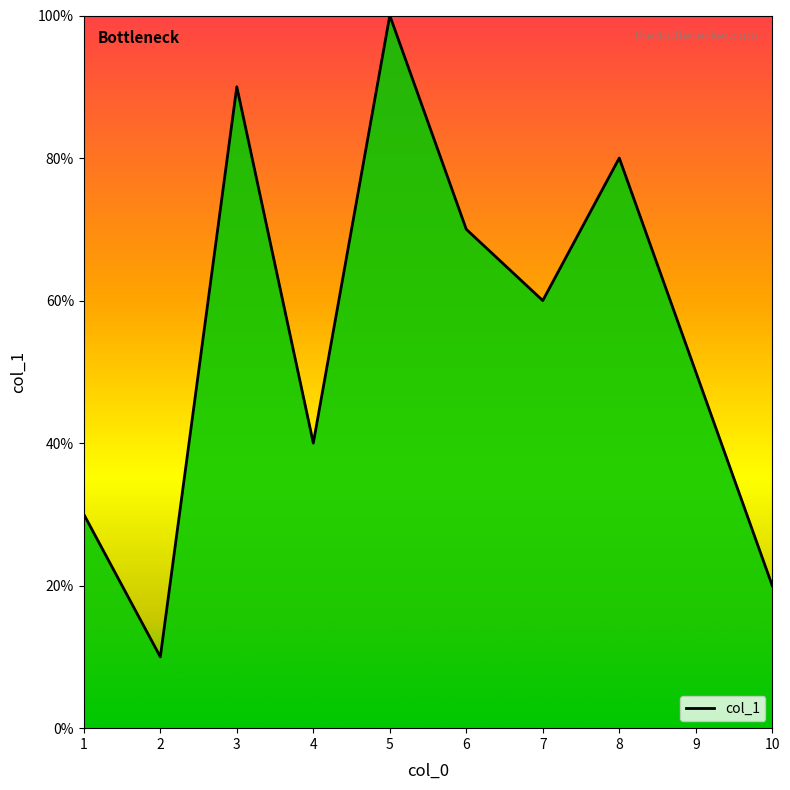

Rank the categories by value from highest to lowest.

5, 3, 8, 6, 7, 9, 4, 1, 10, 2